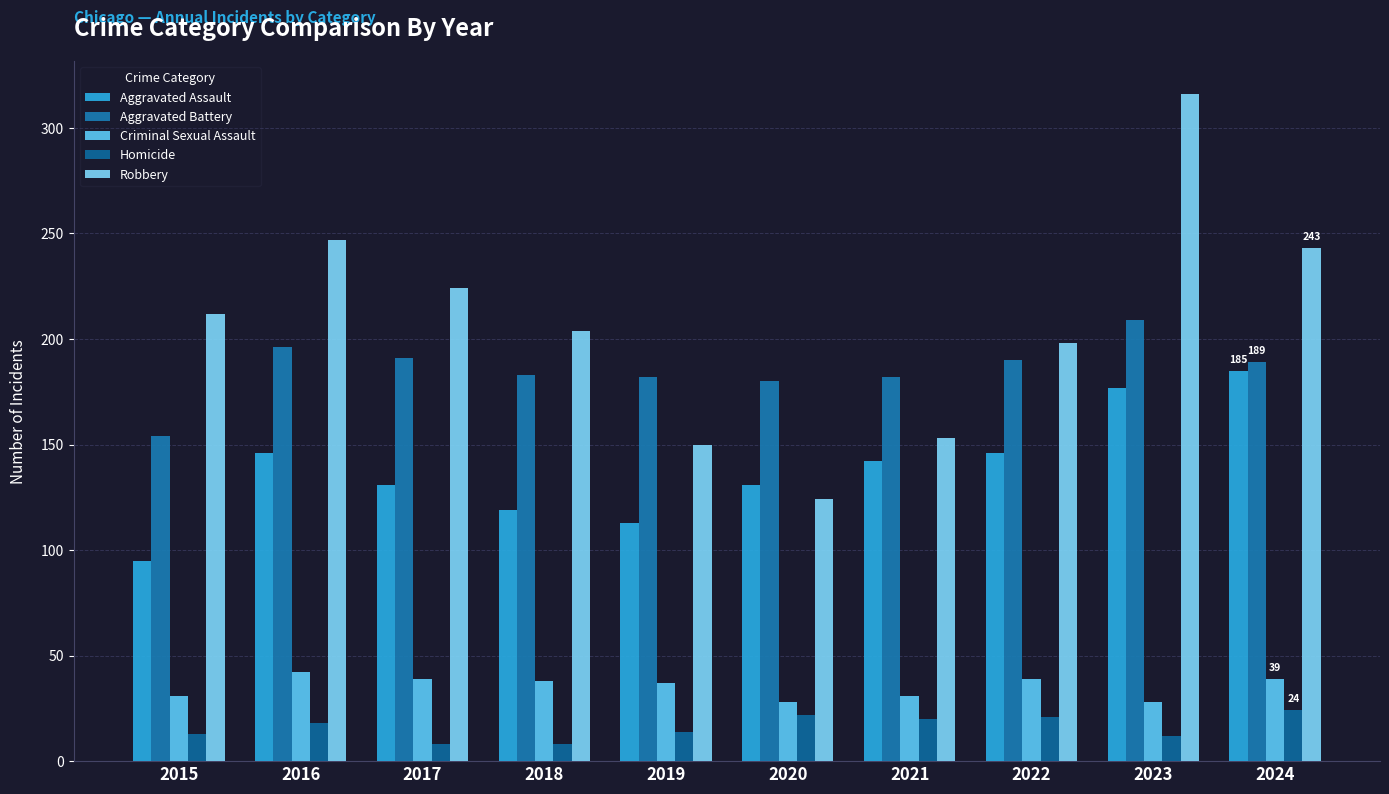

What is the difference between the Criminal Sexual Assault values at 2017 and 2015?

8